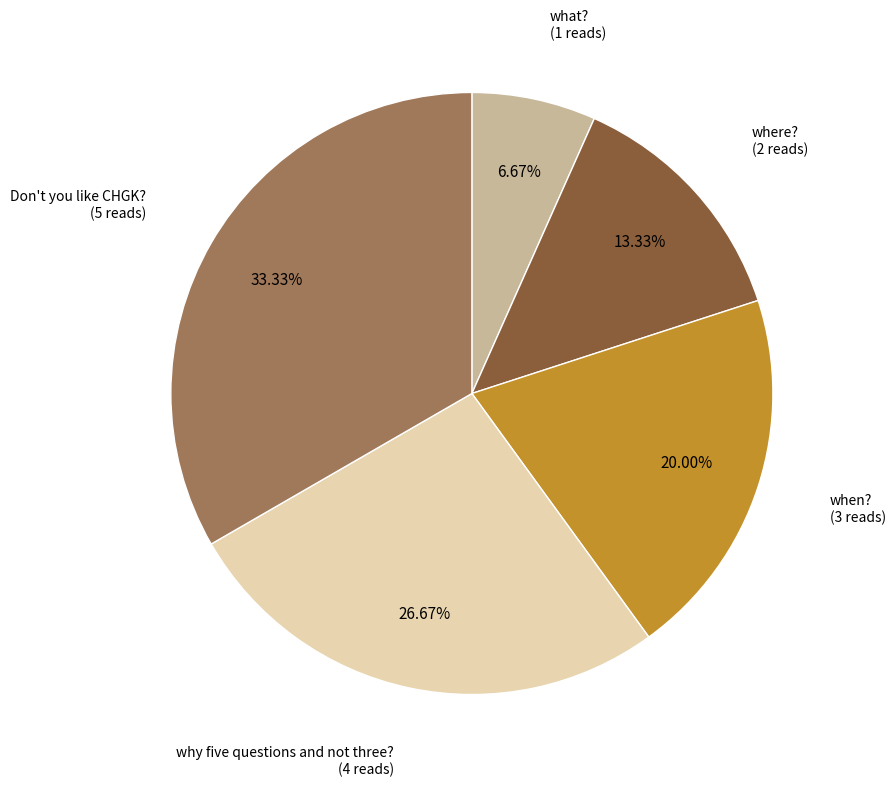

What percentage is the Don't you like CHGK? slice, to the nearest percent?

33%